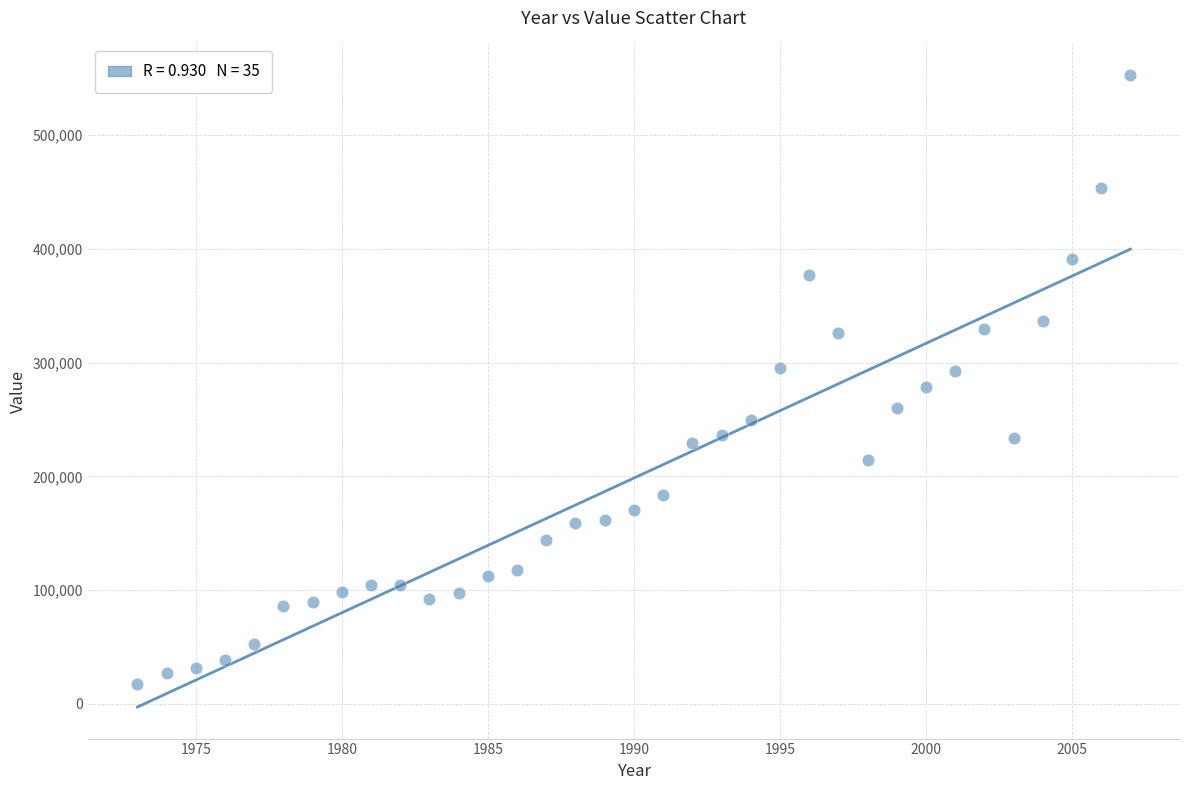

What is the range of X values (max minus min)?

34